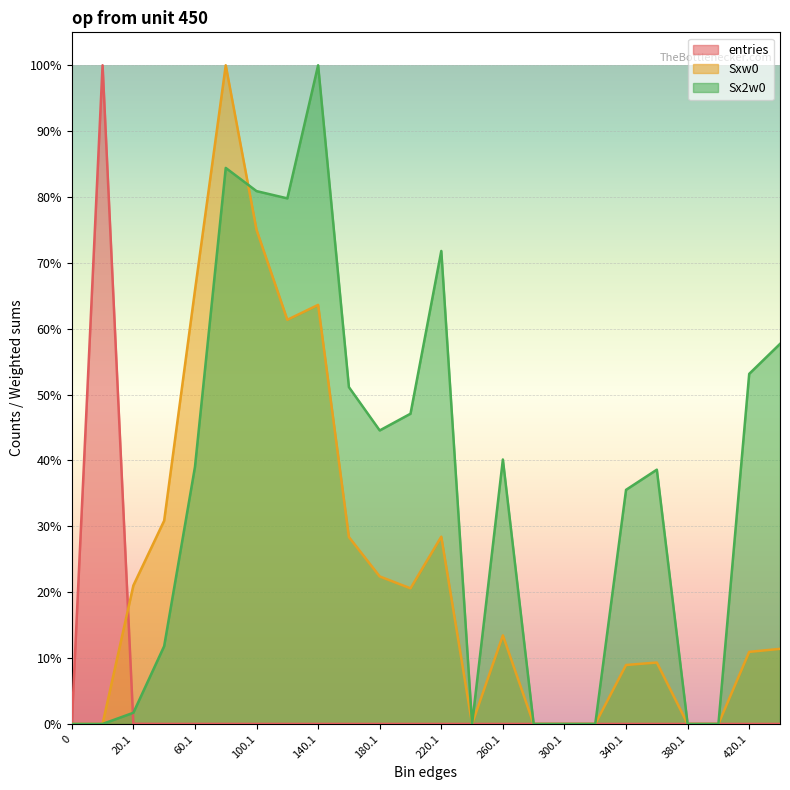

Between which two adjacent categories do Sxw0 and Sx2w0 first intersect?

80.1 and 100.1